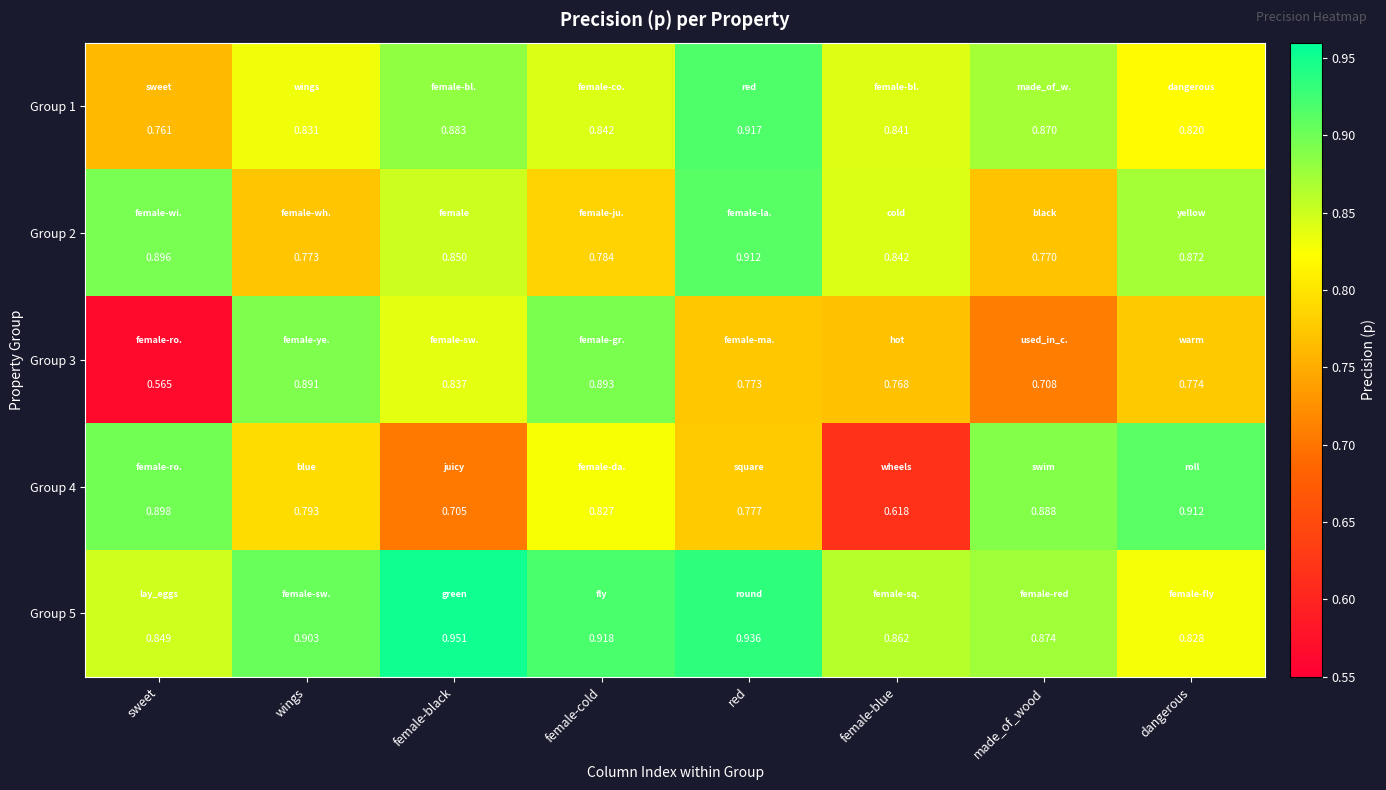

At which category does the chart reach its peak across all series?

female-black